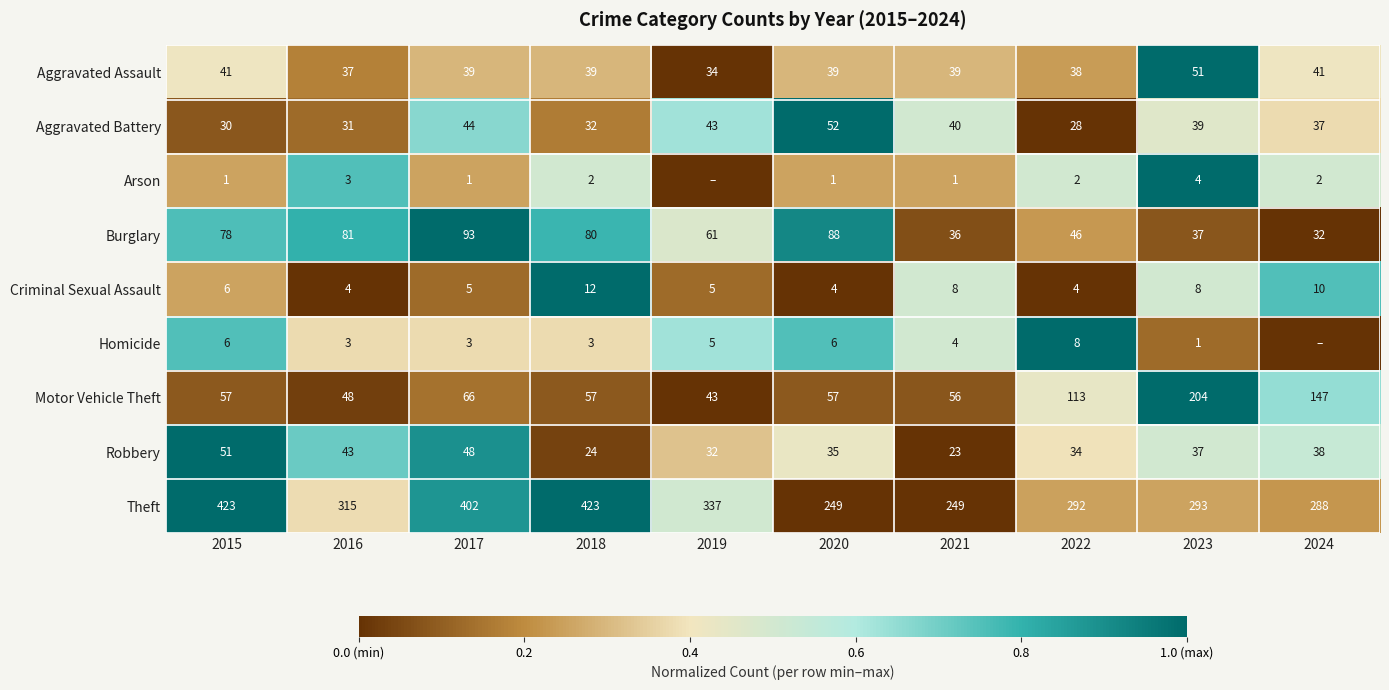

How many data points in Criminal Sexual Assault are less than 6?

5